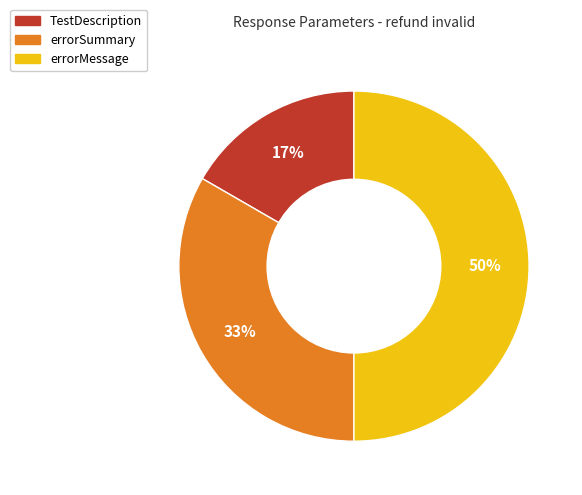

Rank the categories by value from lowest to highest.

TestDescription, errorSummary, errorMessage